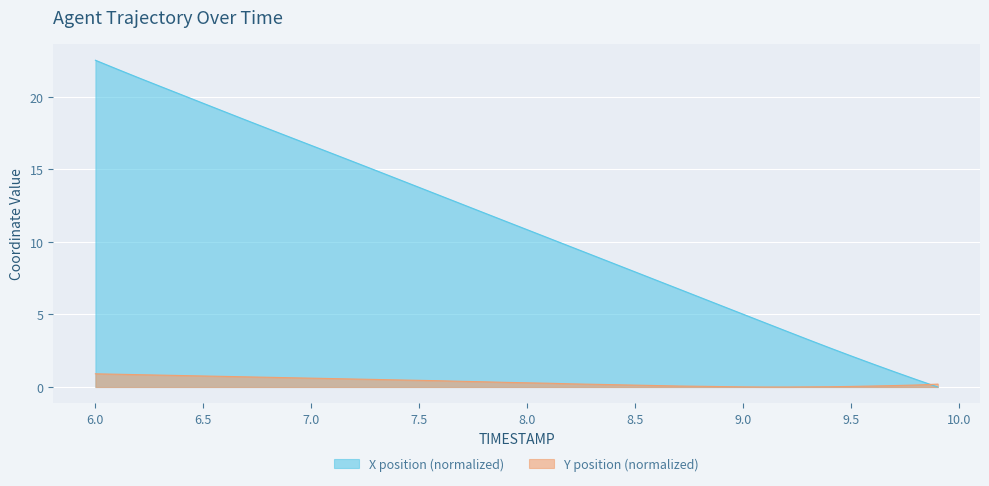

What is the sum of all Y values?

14.5